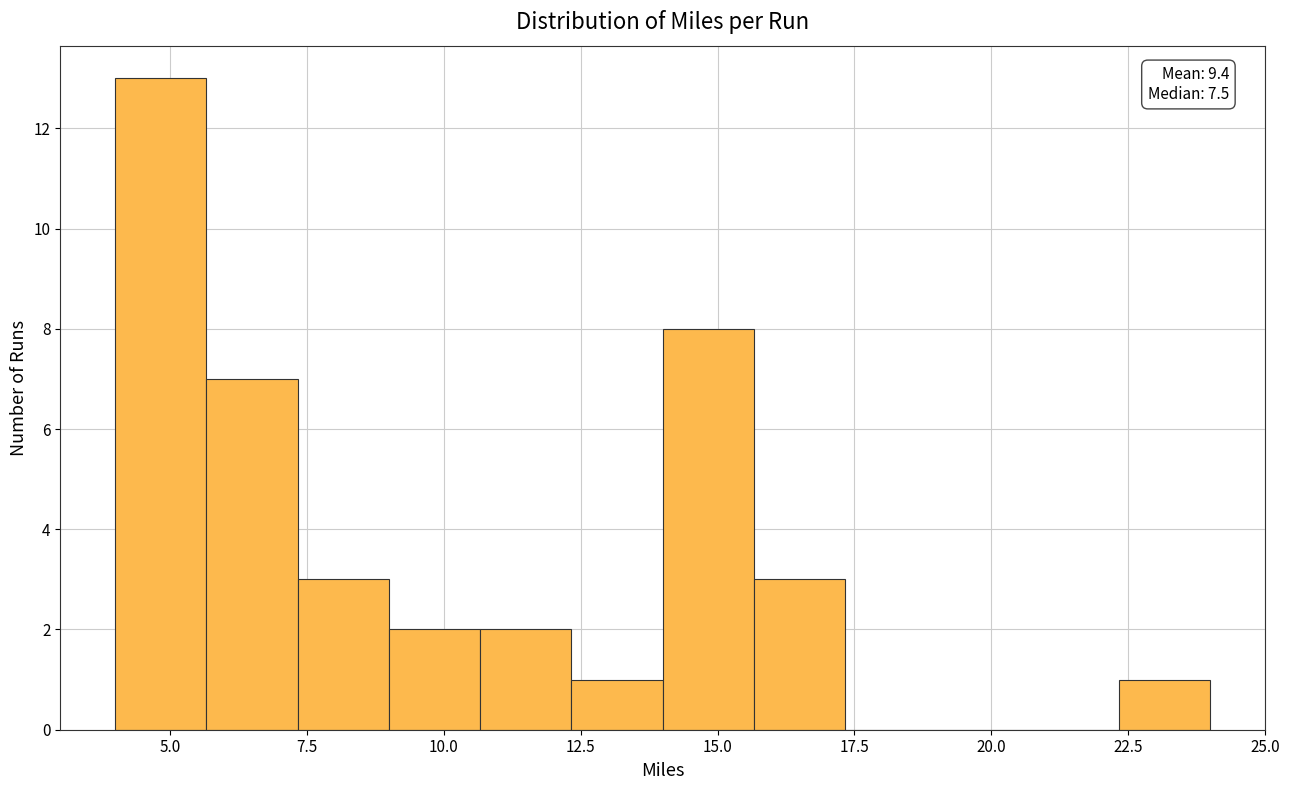

Read against the x-axis, roughly where is the centre of the tallest bar?

5.0